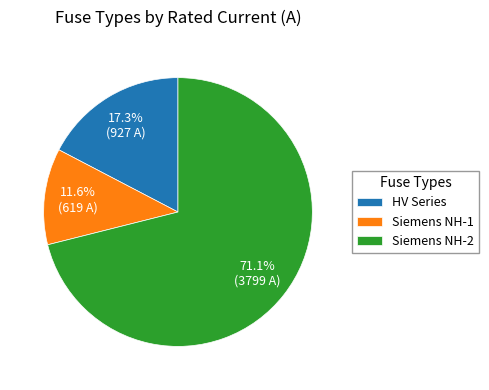

To the nearest percent, what is the average slice percentage?

33%